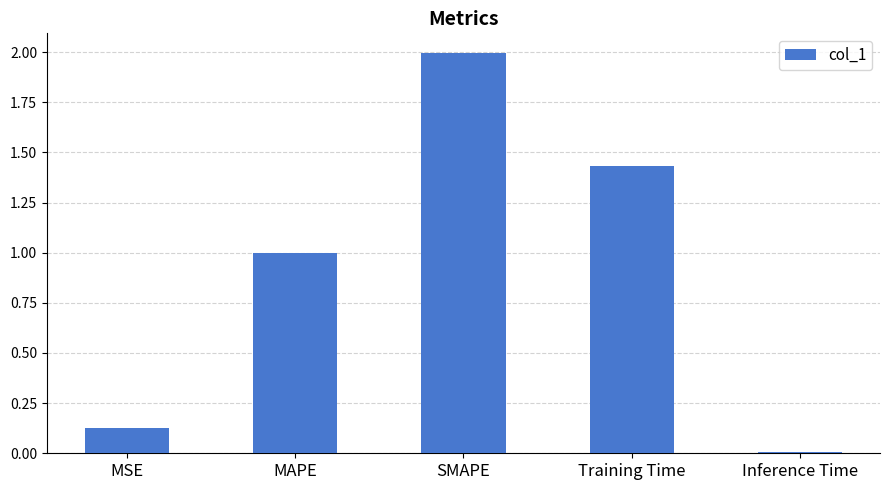

List the labels in order of value, largest first.

SMAPE, Training Time, MAPE, MSE, Inference Time